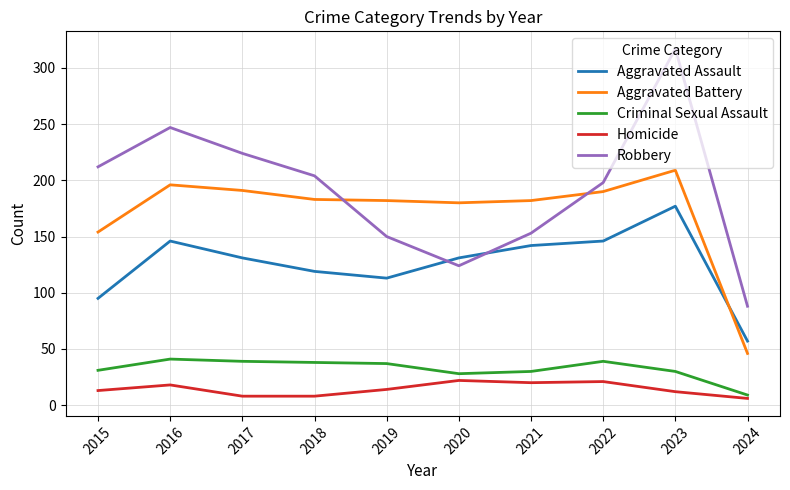

Is the value of Aggravated Battery at 2018 greater than the value of Robbery at 2019?

Yes